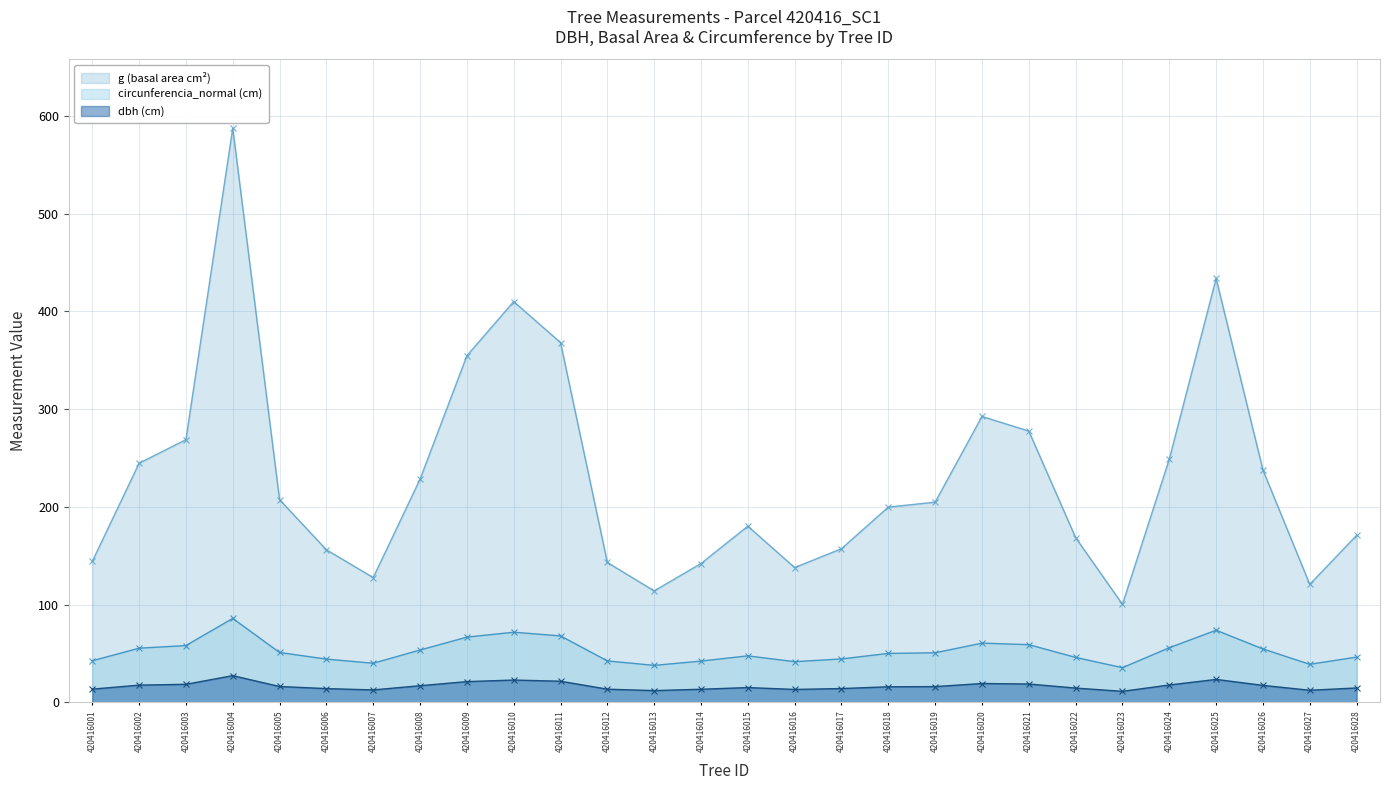

The g series shows 244.7 at 420416002. True or false?

True